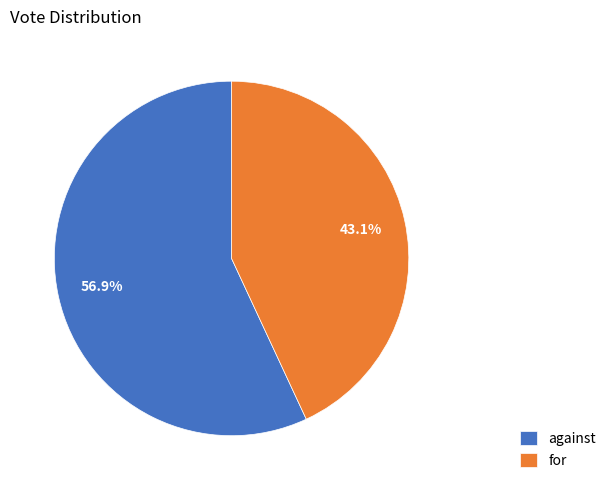

Approximately how many times larger is the value at against compared to for?

1.3